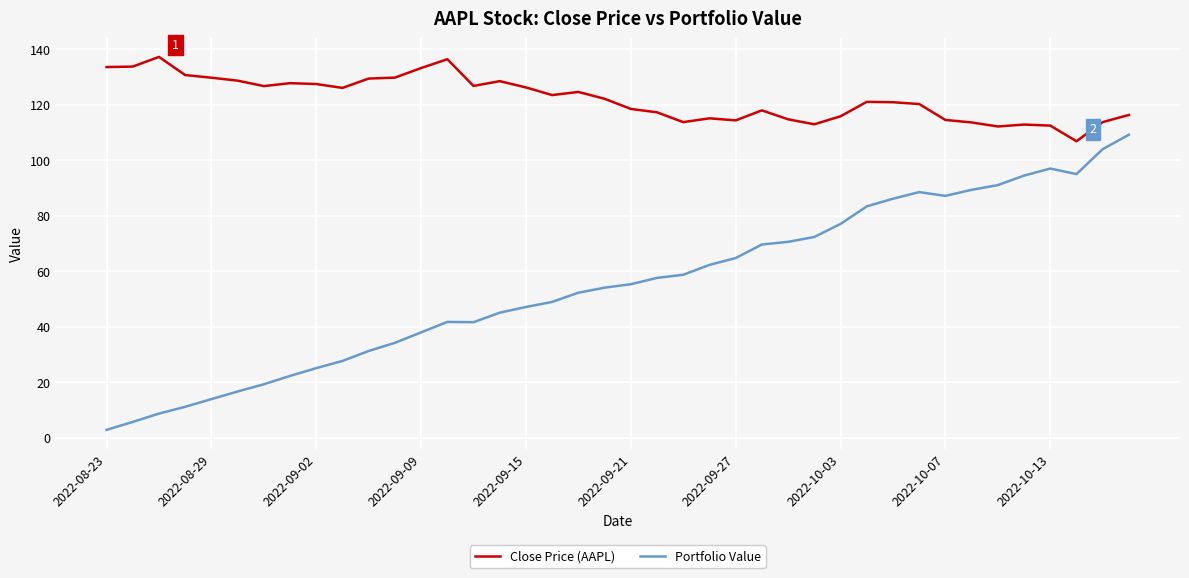

What is the difference between the maximum and minimum values in the Close Price (AAPL) series?

30.4